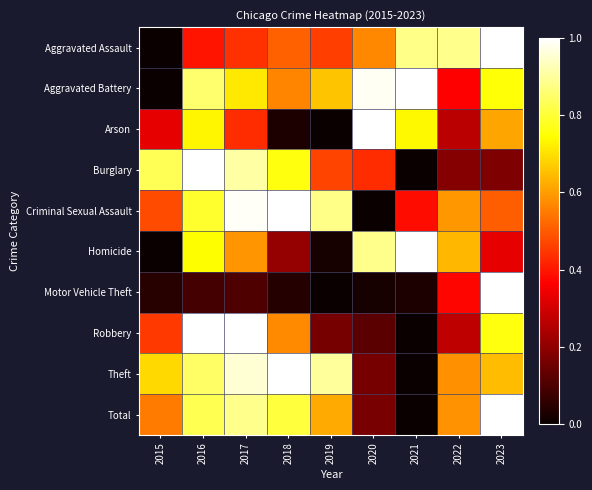

What is the difference between the highest and lowest values at 2019?

0.9